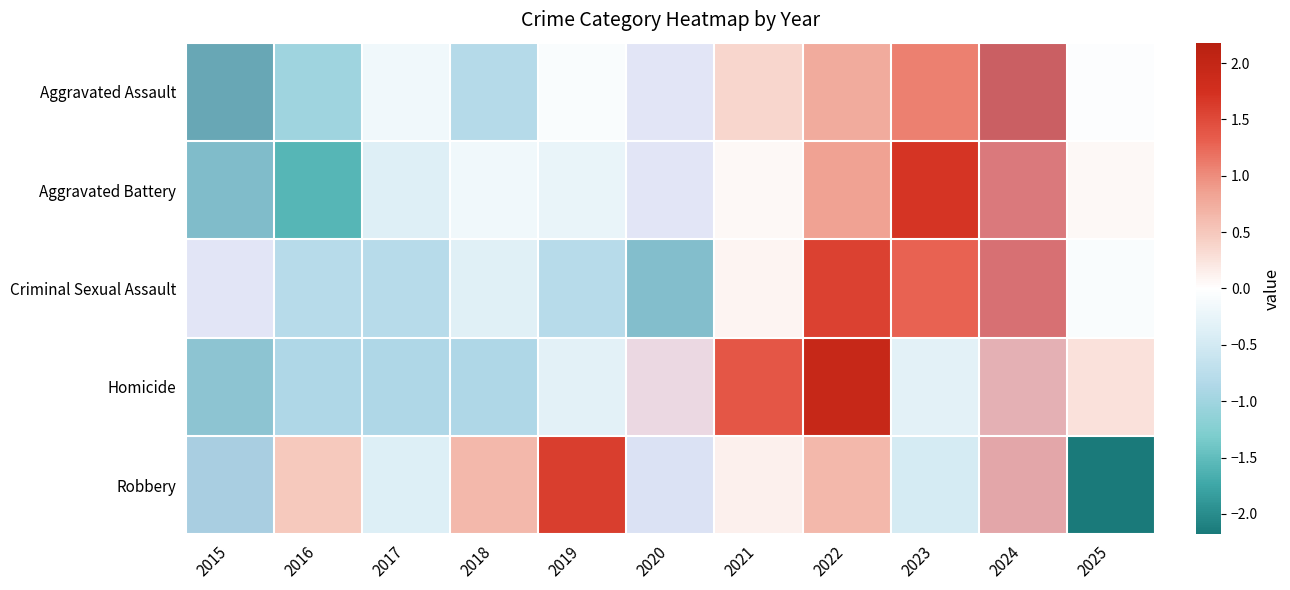

Reading left to right, transcribe all the data shown in this chart.

Aggravated Assault: 2015=-1.9	2016=-1.0	2017=-0.2	2018=-0.8	2019=-0.1	2020=-0.2	2021=0.4	2022=0.8	2023=1.1	2024=1.9	2025=-0.0
Aggravated Battery: 2015=-1.6	2016=-1.6	2017=-0.4	2018=-0.2	2019=-0.2	2020=-0.2	2021=0.1	2022=0.9	2023=1.7	2024=1.5	2025=0.1
Criminal Sexual Assault: 2015=-0.2	2016=-0.8	2017=-0.8	2018=-0.3	2019=-0.8	2020=-1.5	2021=0.1	2022=1.6	2023=1.3	2024=1.6	2025=-0.1
Homicide: 2015=-1.4	2016=-0.9	2017=-0.9	2018=-0.9	2019=-0.3	2020=0.3	2021=1.4	2022=1.9	2023=-0.3	2024=0.8	2025=0.3
Robbery: 2015=-1.1	2016=0.5	2017=-0.4	2018=0.6	2019=1.6	2020=-0.3	2021=0.1	2022=0.6	2023=-0.5	2024=0.9	2025=-2.2